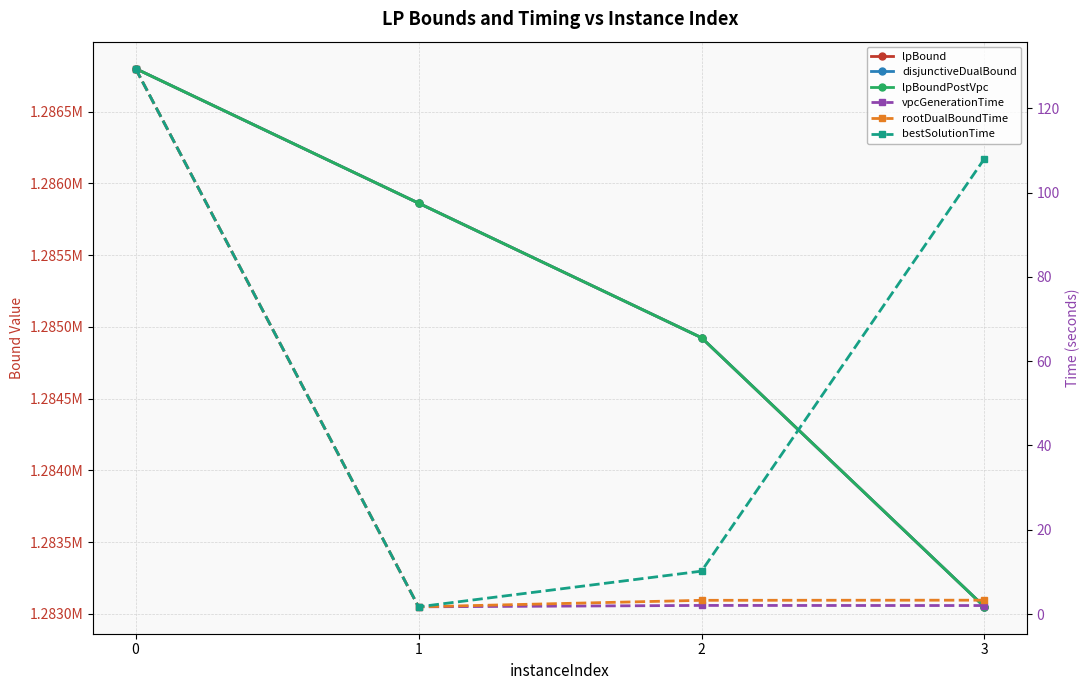

True or false: vpcGenerationTime has a value of 2.9 at 3.

False